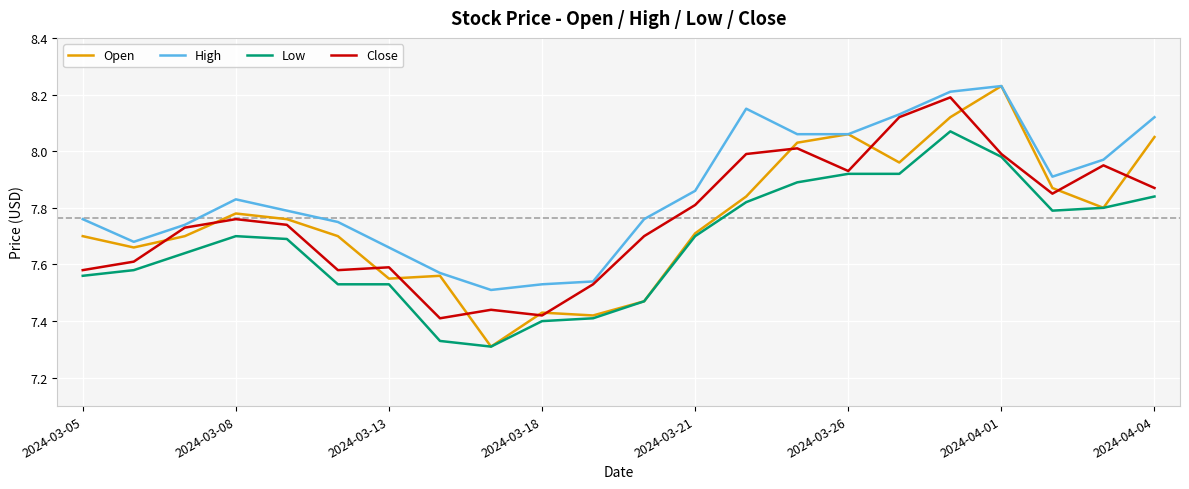

What are all the series names shown in the legend?

Open, High, Low, Close